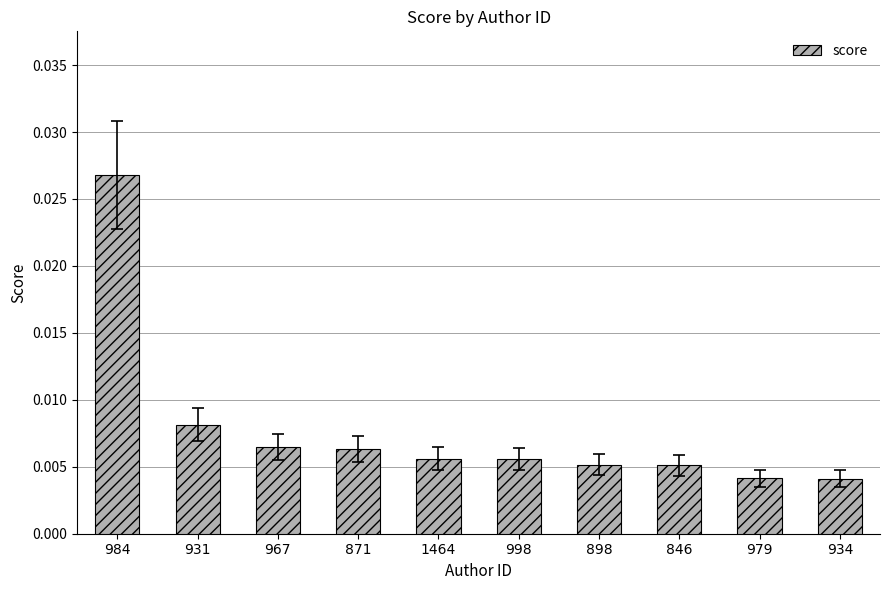

What is the label of the 4th bar from the left?

871